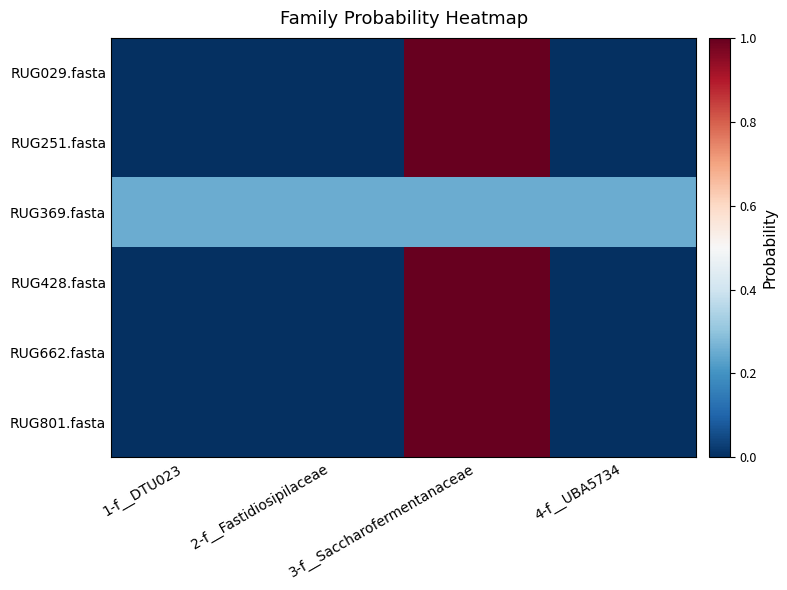

Reading left to right, list all the values displayed in this chart.

RUG029.fasta: 1-f__DTU023=0.0	2-f__Fastidiosipilaceae=0.0	3-f__Saccharofermentanaceae=1.0	4-f__UBA5734=0.0
RUG251.fasta: 1-f__DTU023=0.0	2-f__Fastidiosipilaceae=0.0	3-f__Saccharofermentanaceae=1.0	4-f__UBA5734=0.0
RUG369.fasta: 1-f__DTU023=0.2	2-f__Fastidiosipilaceae=0.2	3-f__Saccharofermentanaceae=0.2	4-f__UBA5734=0.2
RUG428.fasta: 1-f__DTU023=0.0	2-f__Fastidiosipilaceae=0.0	3-f__Saccharofermentanaceae=1.0	4-f__UBA5734=0.0
RUG662.fasta: 1-f__DTU023=0.0	2-f__Fastidiosipilaceae=0.0	3-f__Saccharofermentanaceae=1.0	4-f__UBA5734=0.0
RUG801.fasta: 1-f__DTU023=0.0	2-f__Fastidiosipilaceae=0.0	3-f__Saccharofermentanaceae=1.0	4-f__UBA5734=0.0